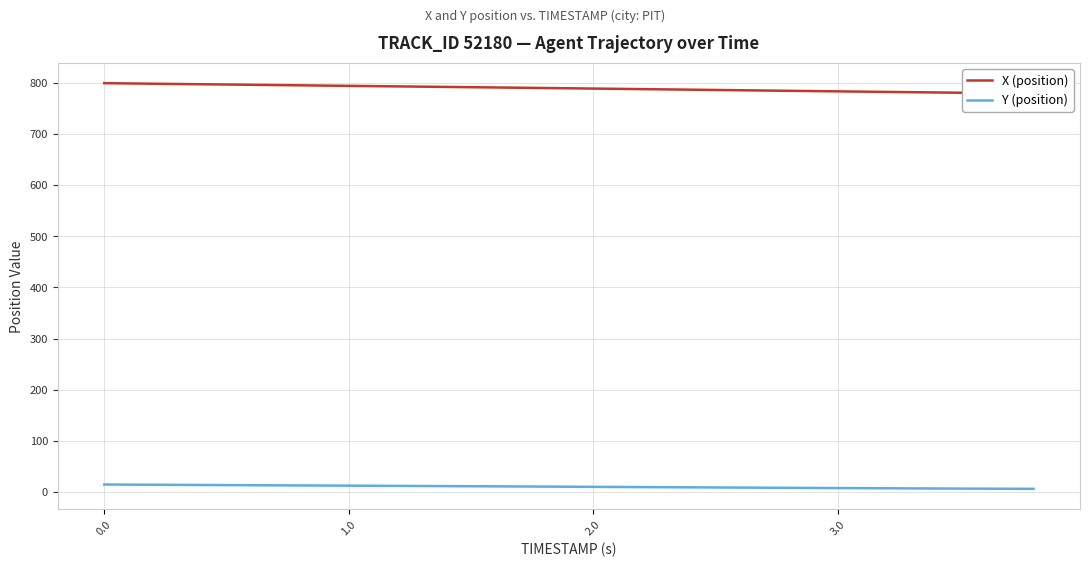

True or false: Y (position) and X (position) intersect in this chart.

False